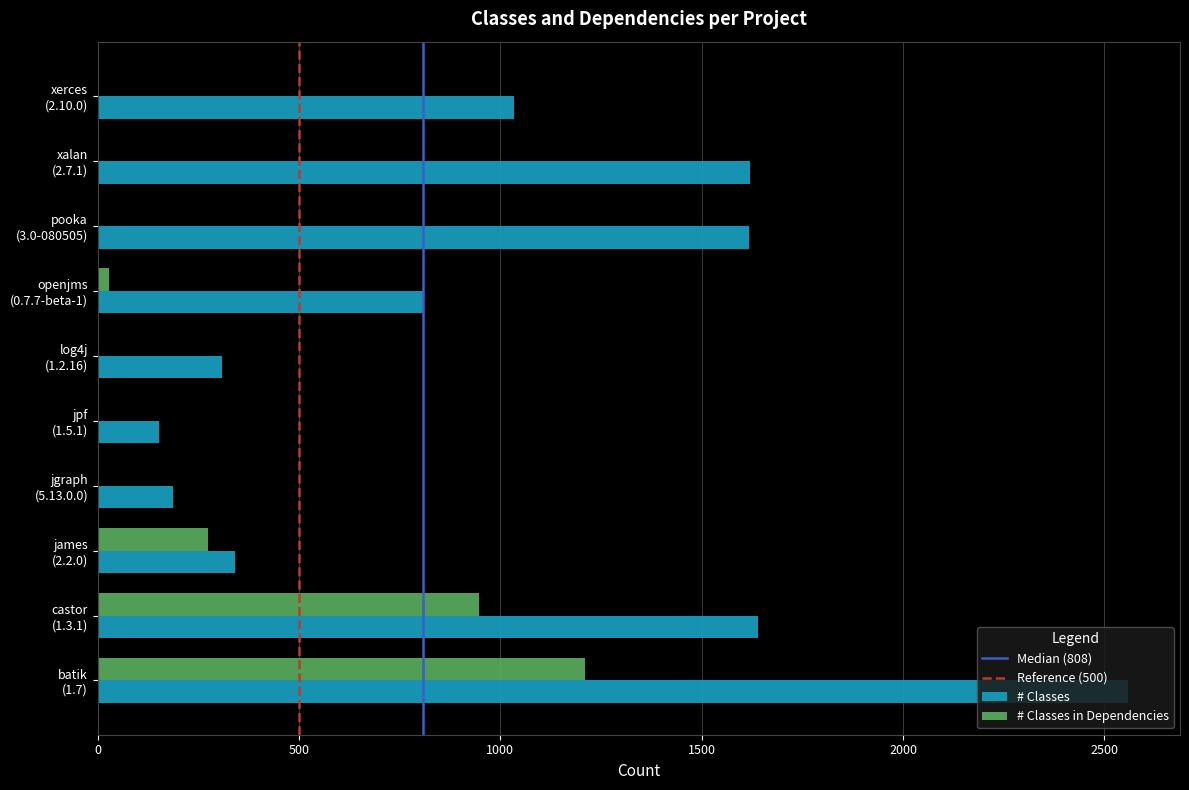

Which series changed the most between log4j
(1.2.16) and xerces
(2.10.0)?

# Classes